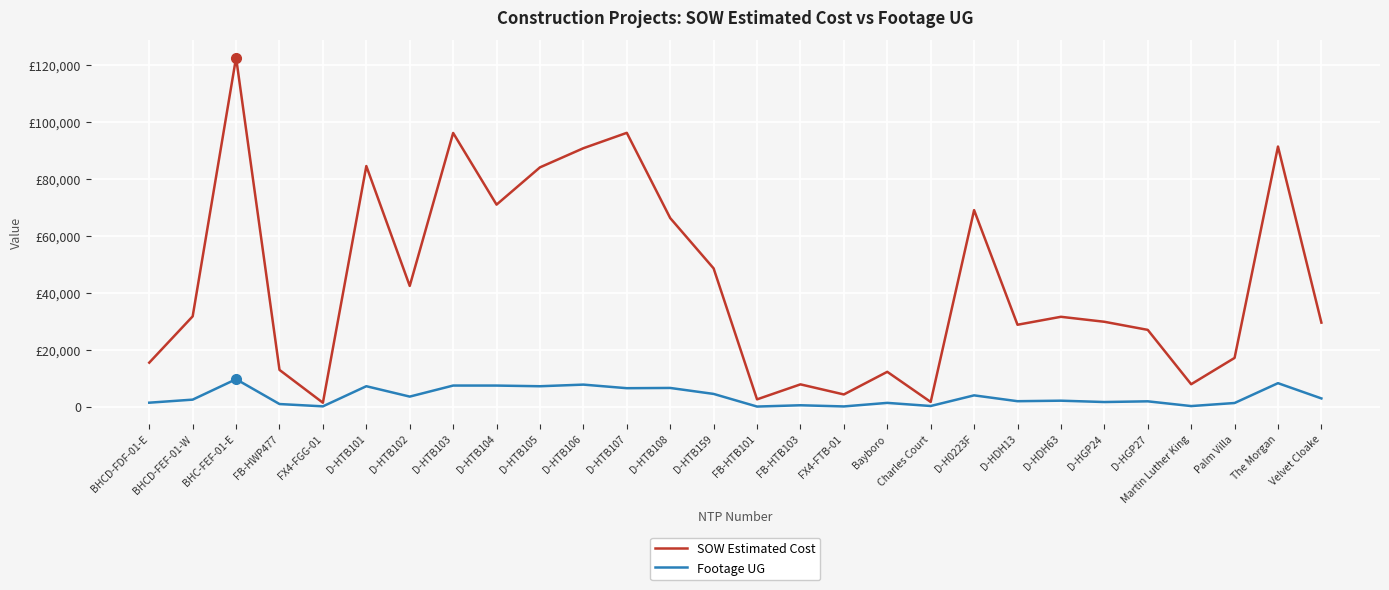

At which category does the chart reach its peak across all series?

BHC-FEF-01-E